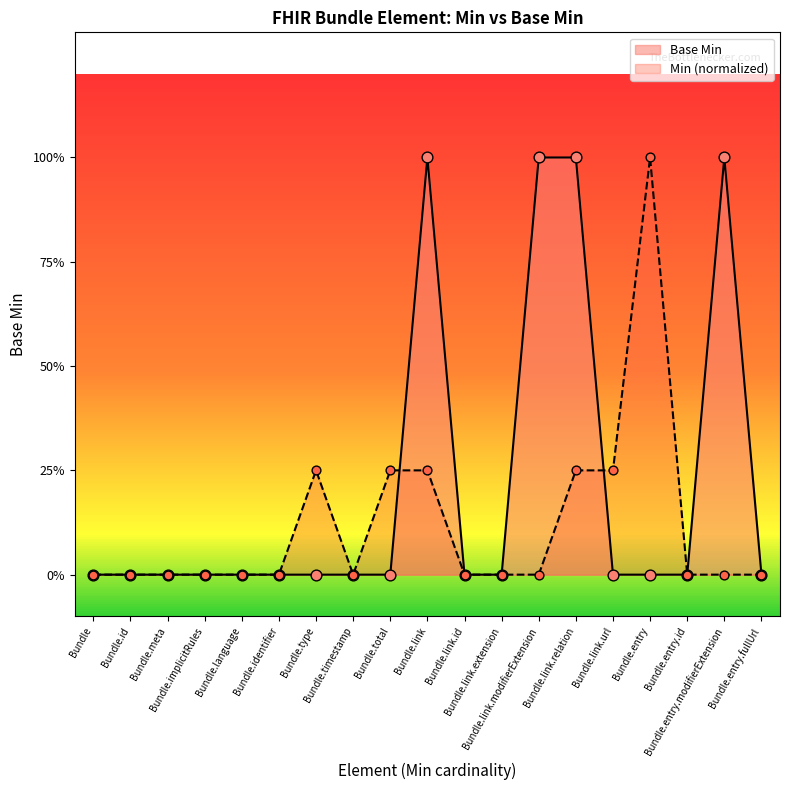

Between Bundle.link.url and Bundle.language, which is larger?

Bundle.link.url